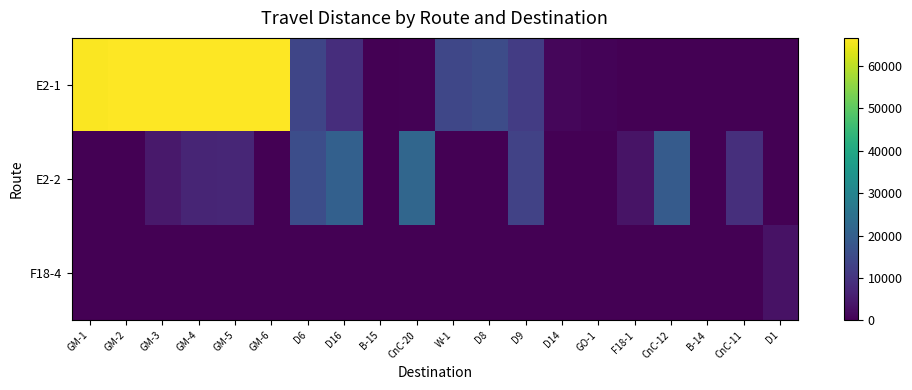

At which category is the sum across all series the highest?

GM-5